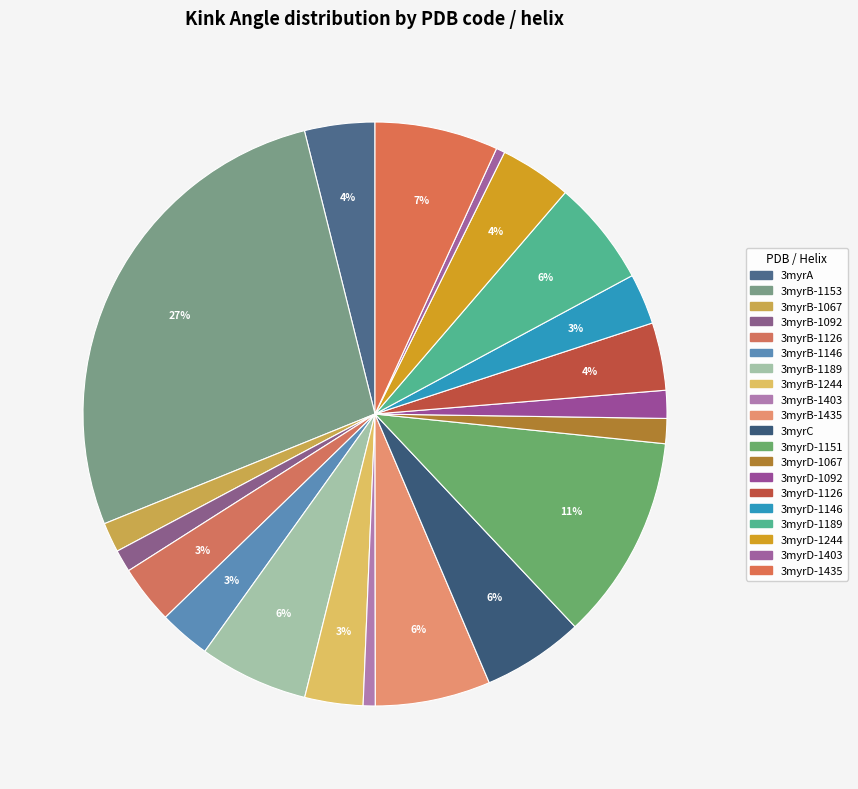

How many segments does this pie chart have?

20